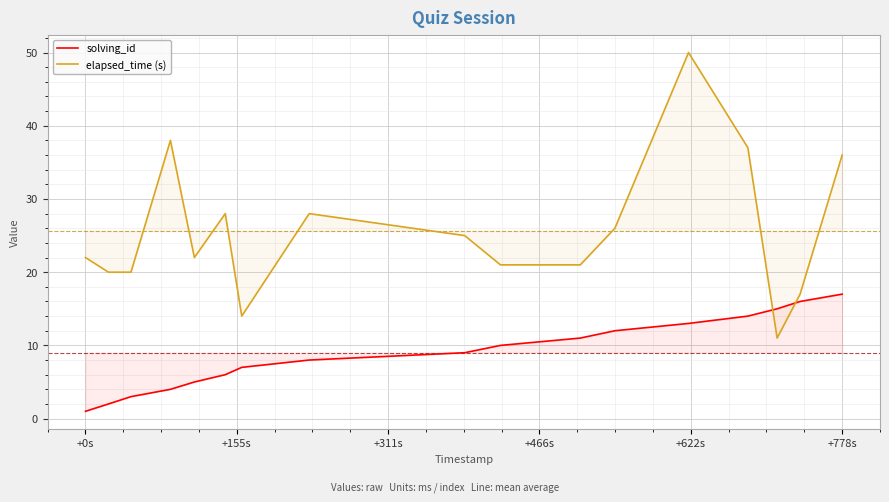

At how many categories does at least one series exceed 27?

6